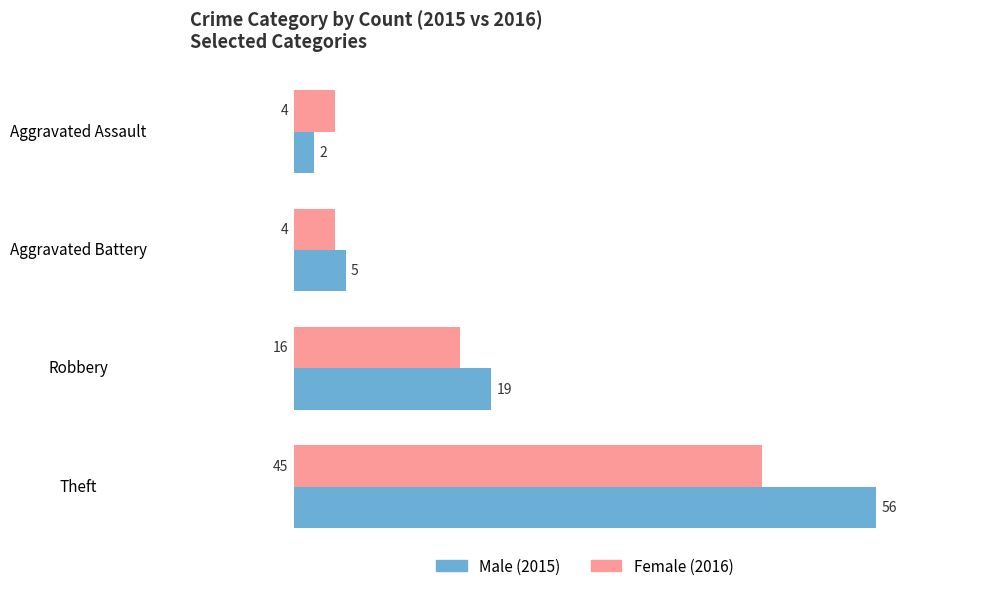

At which category does the chart reach its minimum across all series?

Aggravated Assault